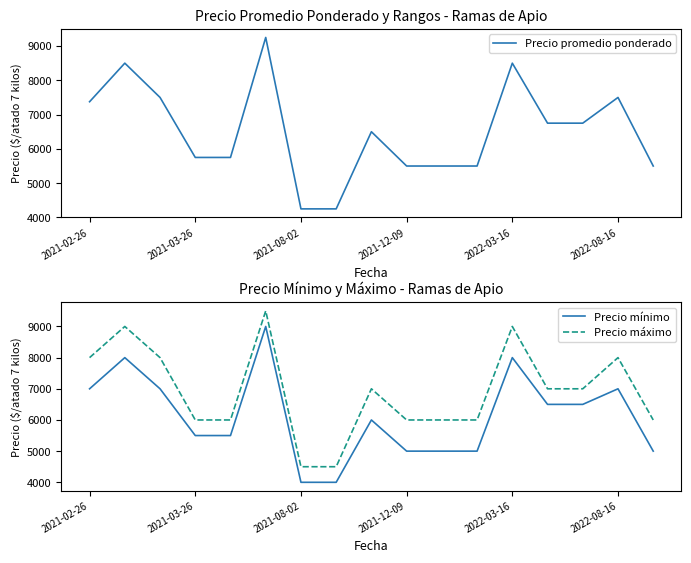

What is the greatest value displayed?

9500